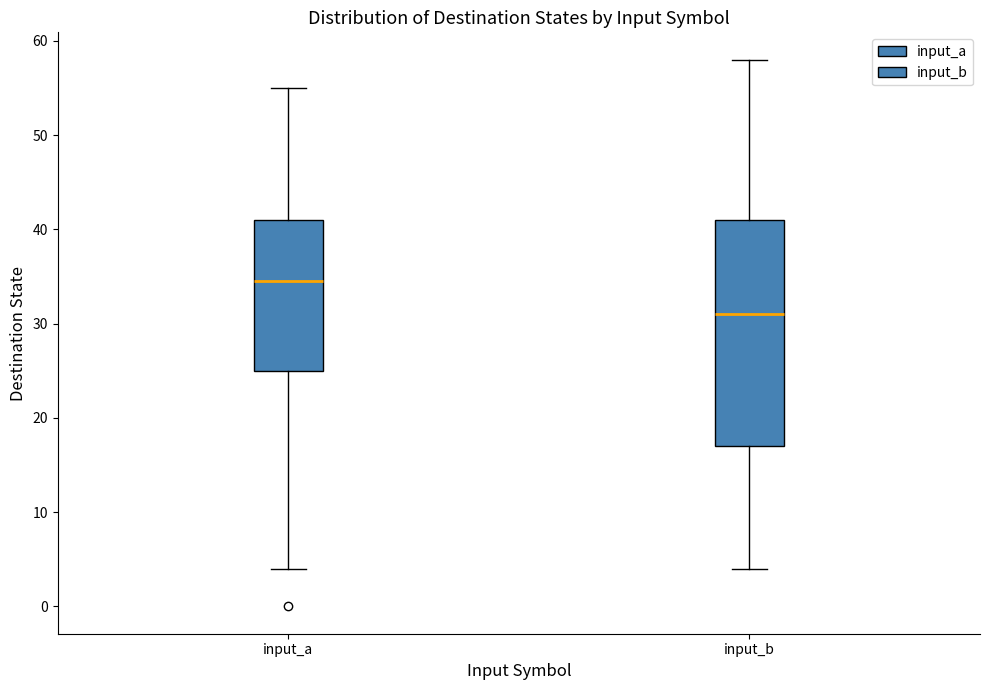

Reading left to right, transcribe this box plot: for each box, give where its median line is, the range the box spans, and where its two whiskers end, as read against the y-axis. The values are not printed on the chart, so give them approximately, as read against the axis.

input_a: median 35, box 25 to 41, whiskers 4 to 55
input_b: median 31, box 17 to 41, whiskers 4 to 58